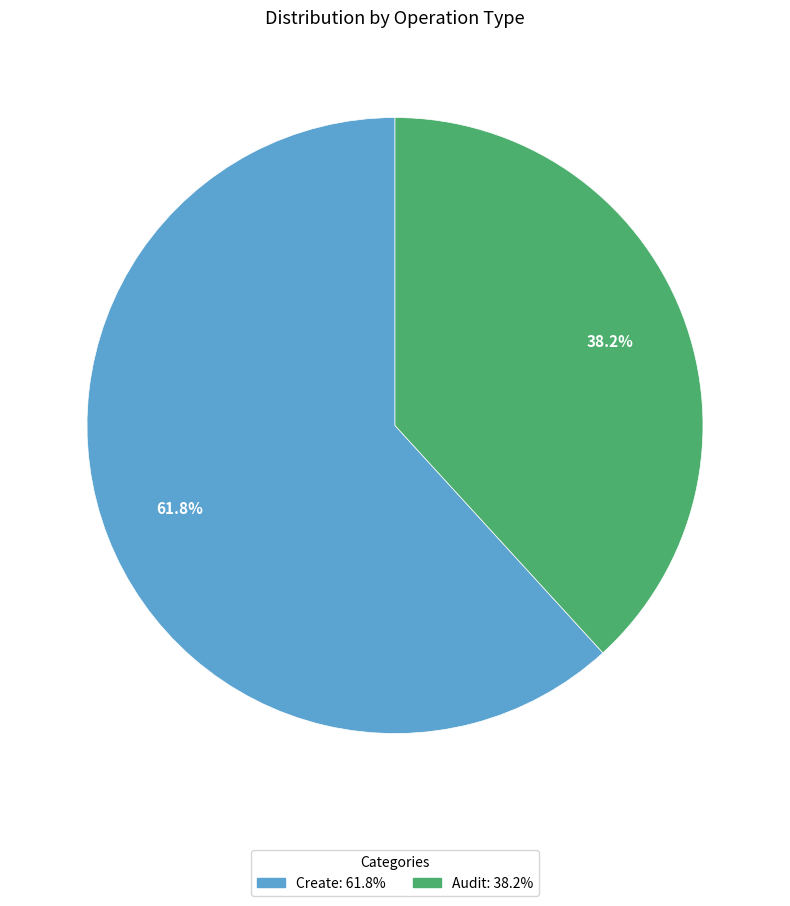

Which category has the smallest portion of the pie?

Audit